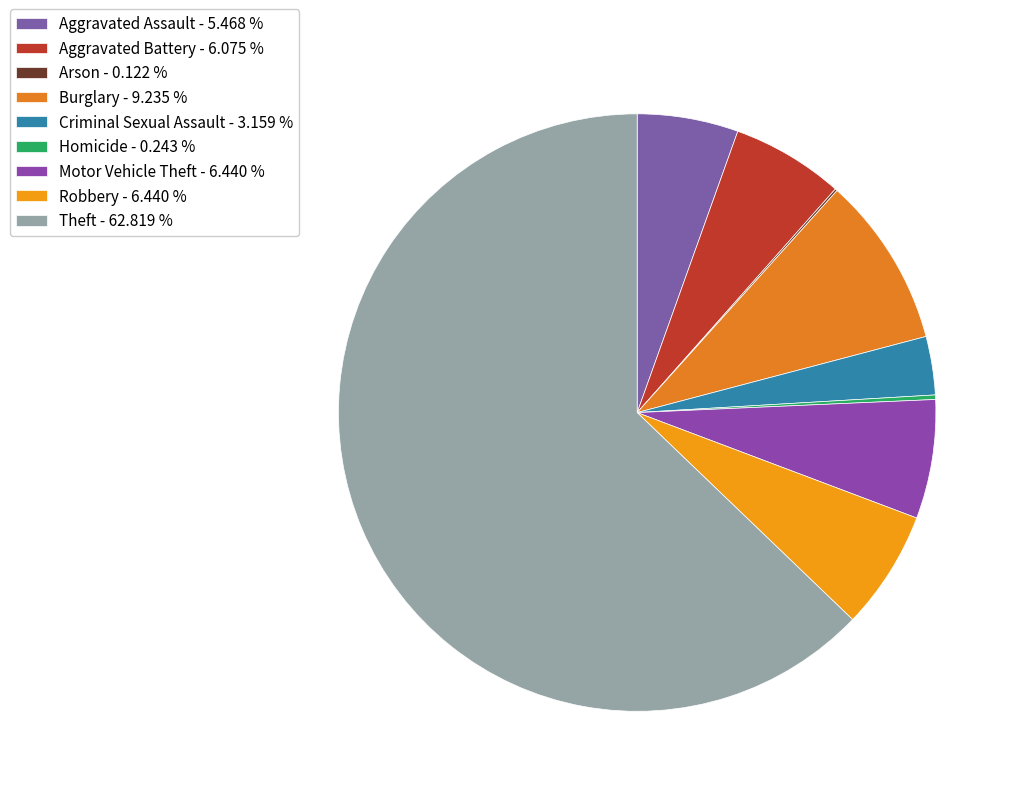

How many segments does this pie chart have?

9